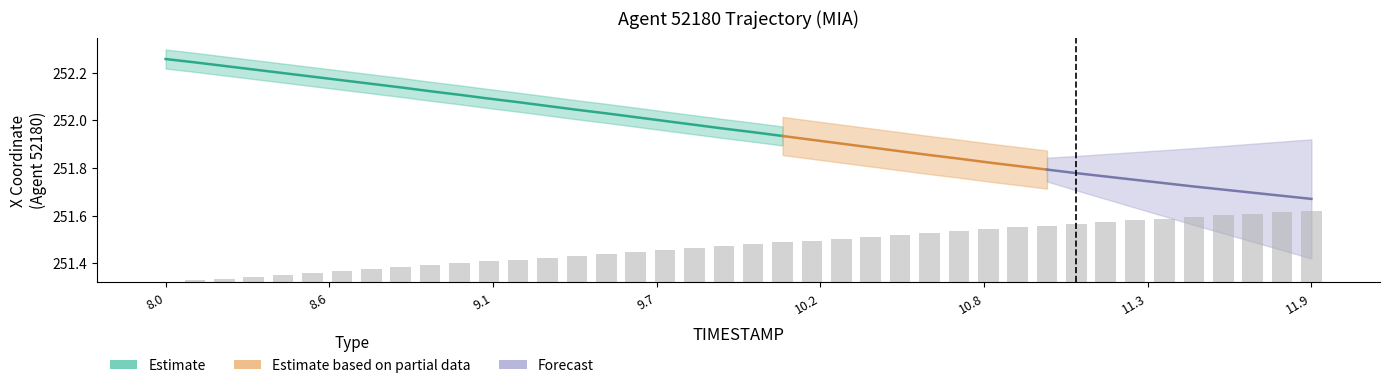

Which label corresponds to the smallest value in the chart?

8.0